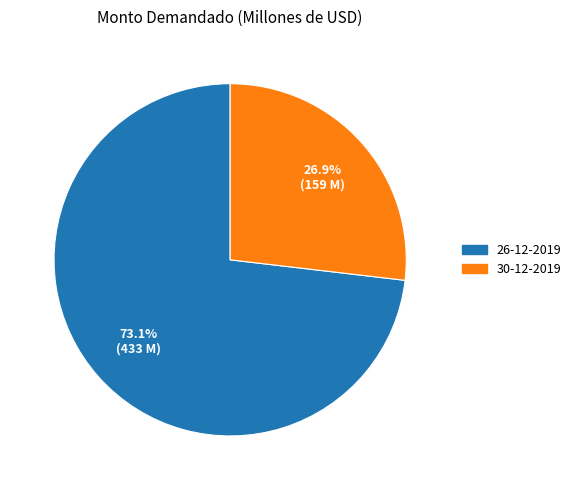

Rank the categories by value from lowest to highest.

30-12-2019, 26-12-2019